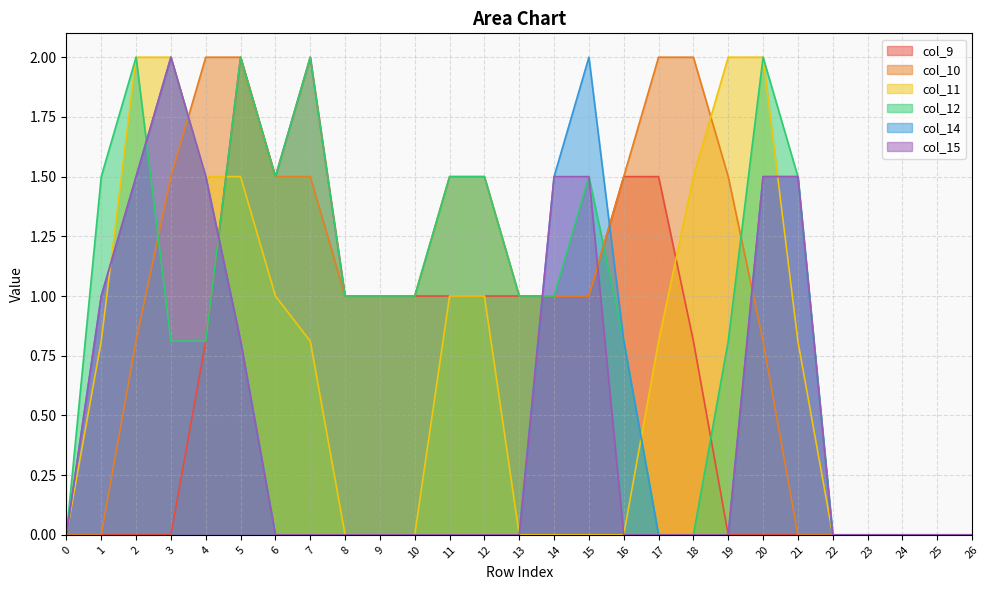

Which series has the largest total across all categories?

col_10